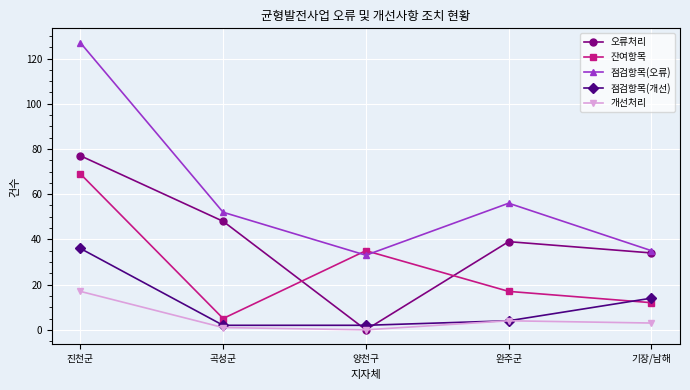

True or false: 점검항목(개선) and 오류처리 intersect in this chart.

True